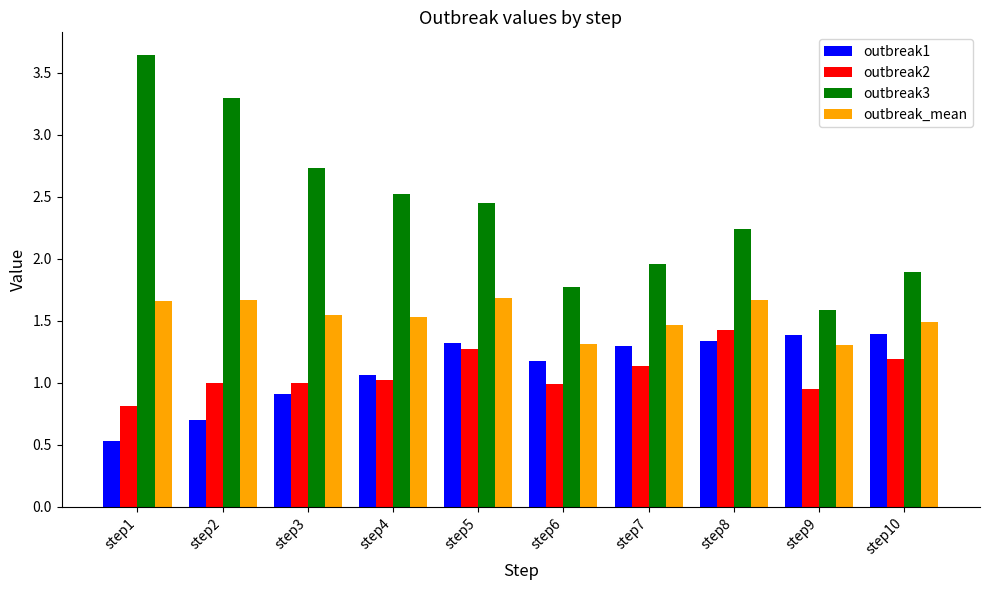

Where is outbreak1 nearest to the value 0?

step1